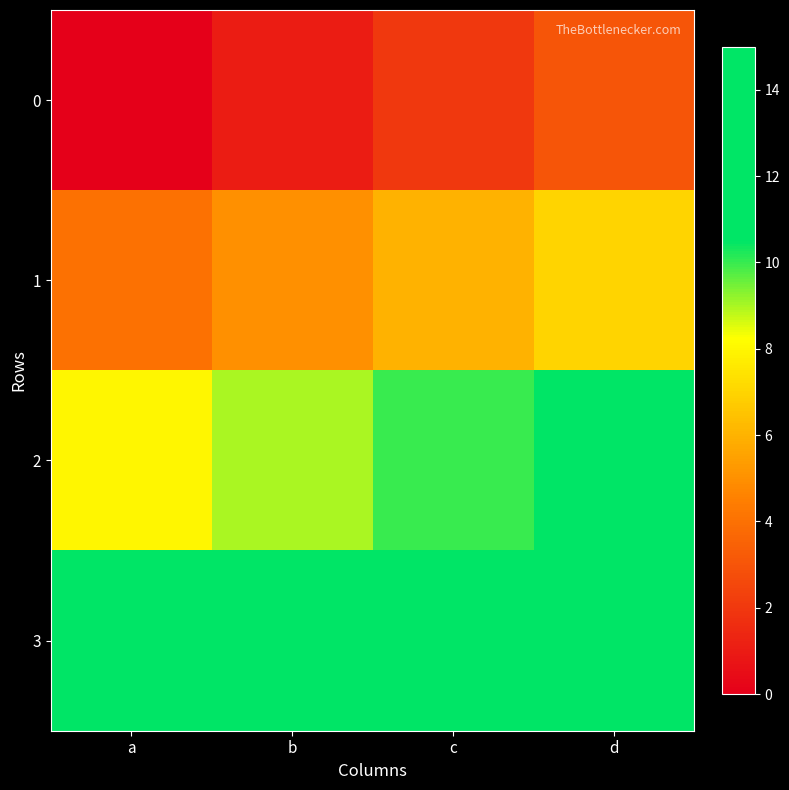

Which series has the largest total across all categories?

3